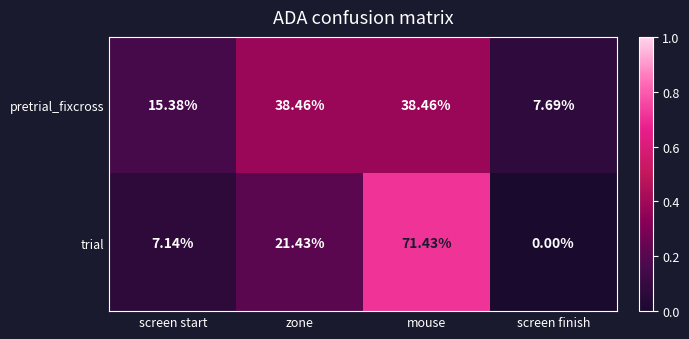

Between zone and screen finish, which series saw the biggest shift?

pretrial_fixcross